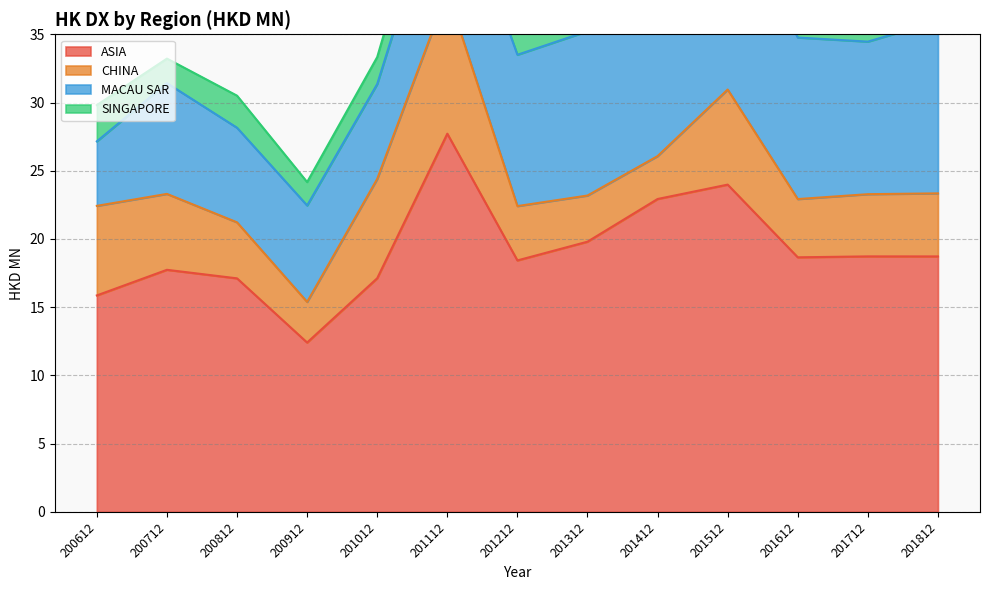

What is the value of the SINGAPORE point at the 4th from the left?

1.7